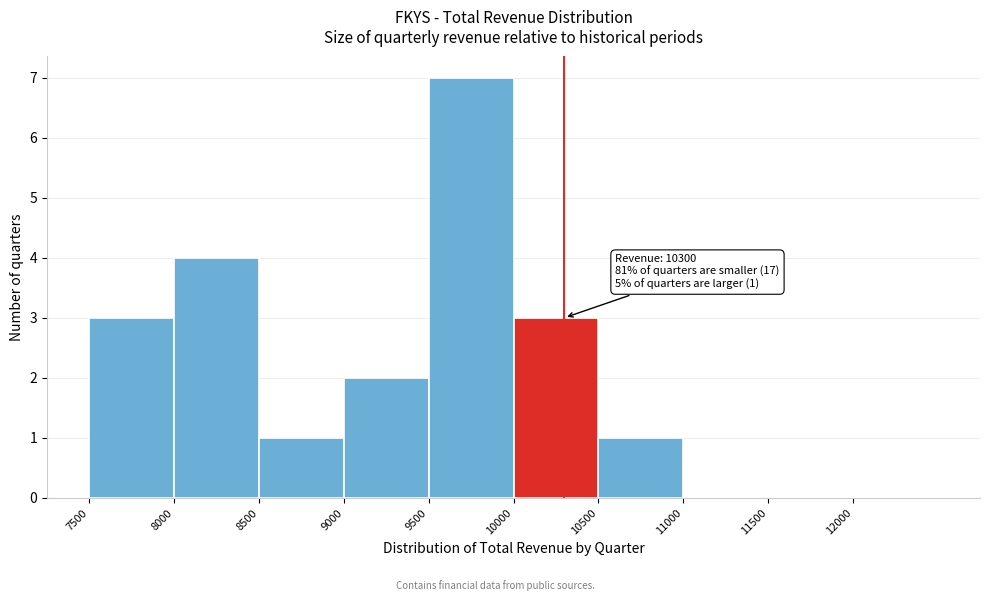

Over which range of the x-axis is the bar tallest?

9500 to 10000